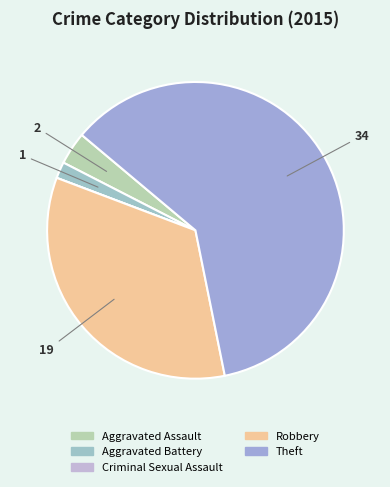

Which has a higher value, Robbery or Aggravated Assault?

Robbery